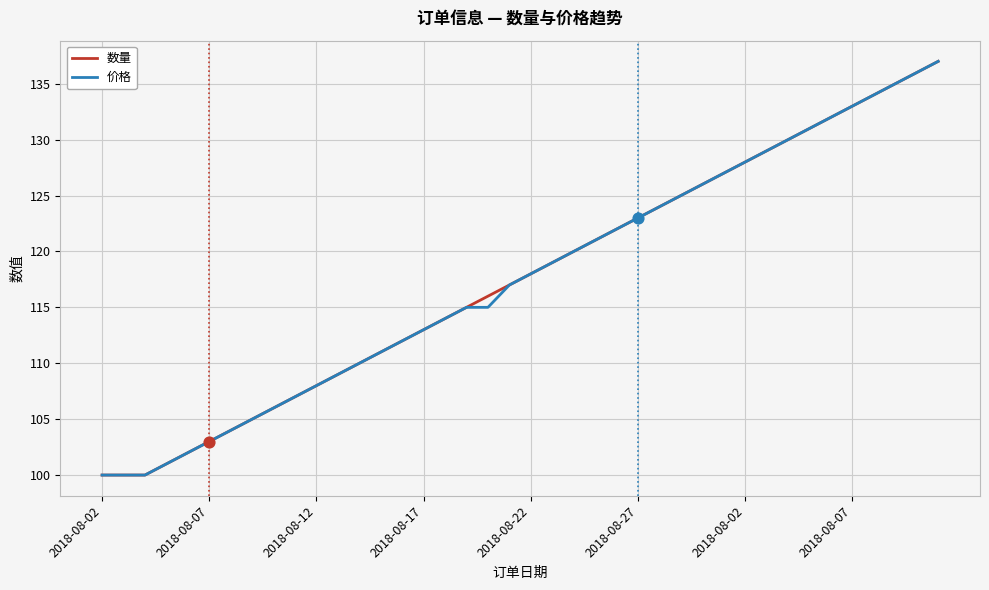

What is the minimum value shown in the chart?

100